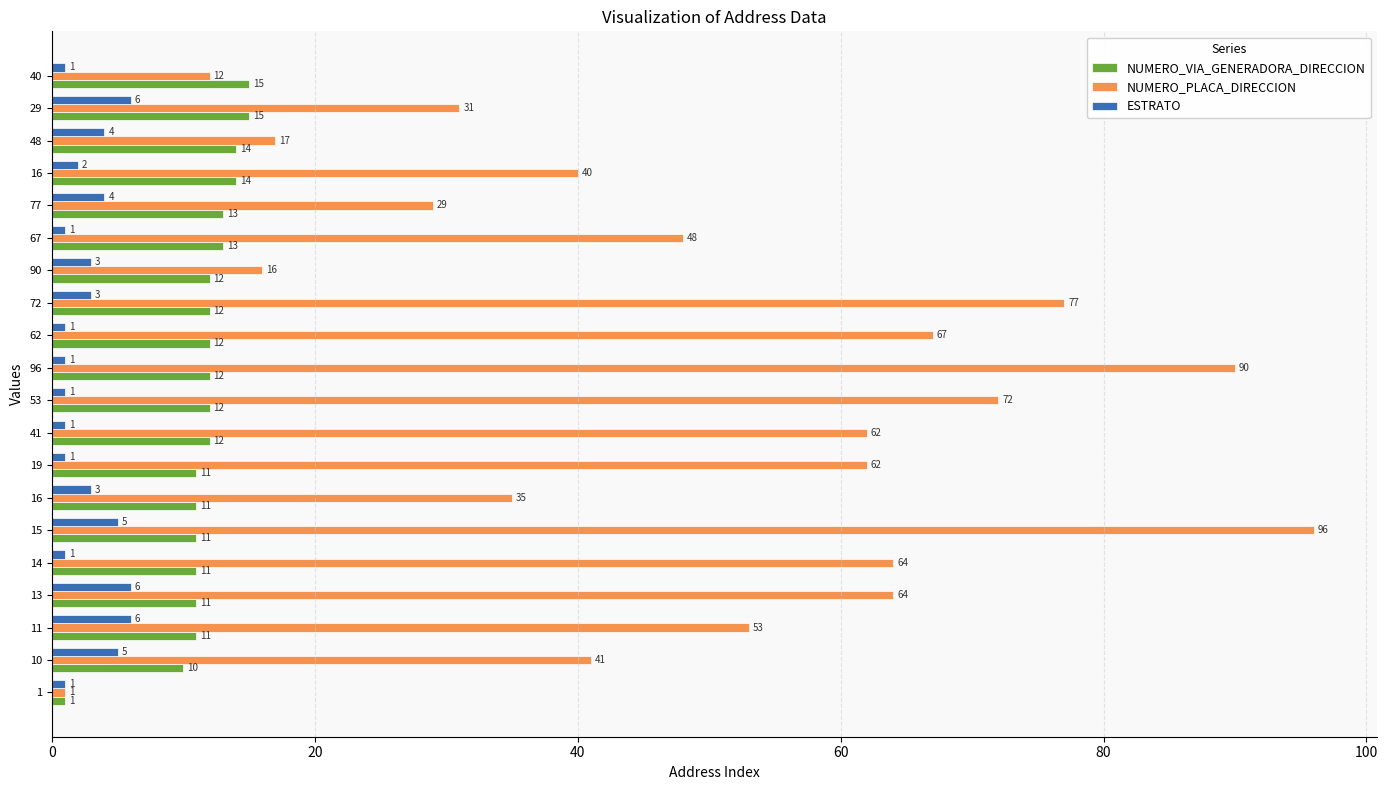

How many series are shown in this chart?

3